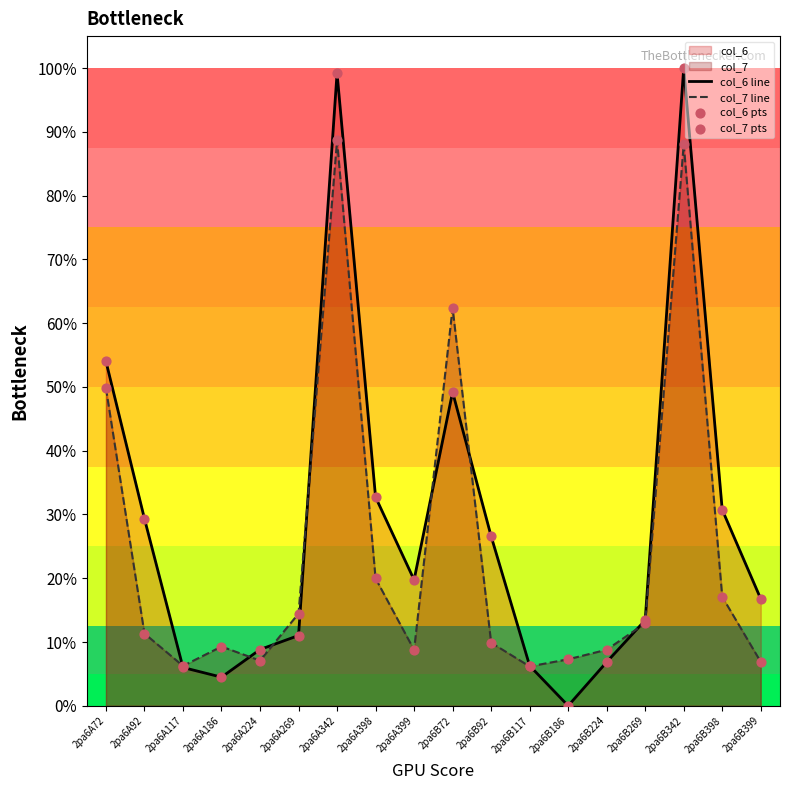

Which series has the largest total across all categories?

col_6 line